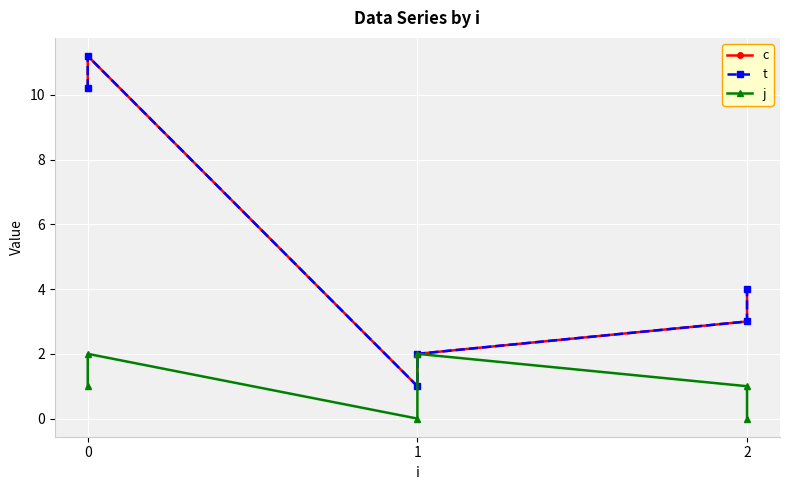

What is the value of the j point at the 2nd from the left?

2.0